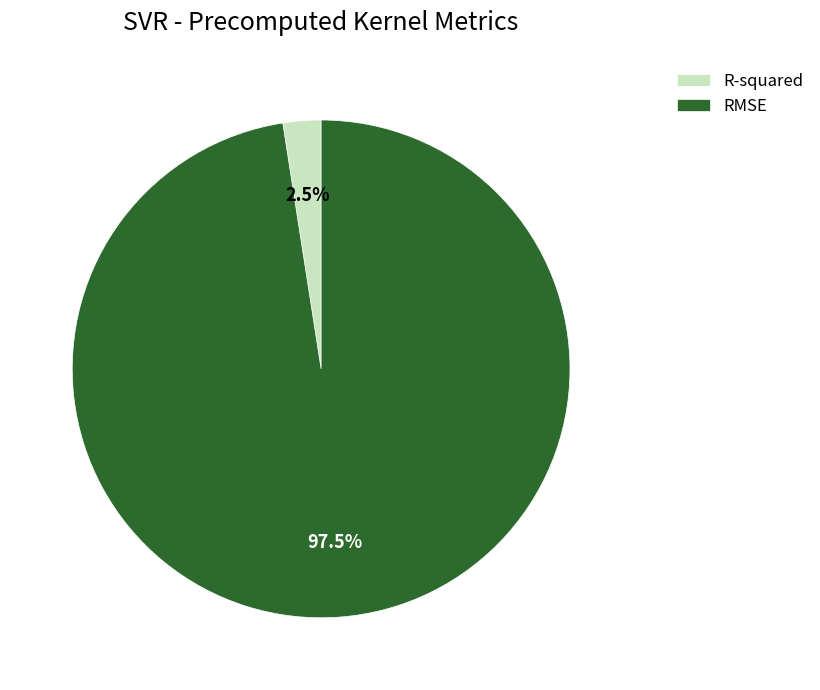

How many segments does this pie chart have?

2